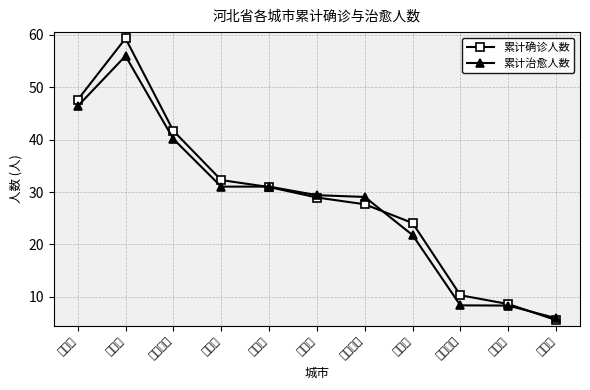

What is the sum of the 累计确诊人数 values at 秦皇岛市 and 邯郸市?

41.3